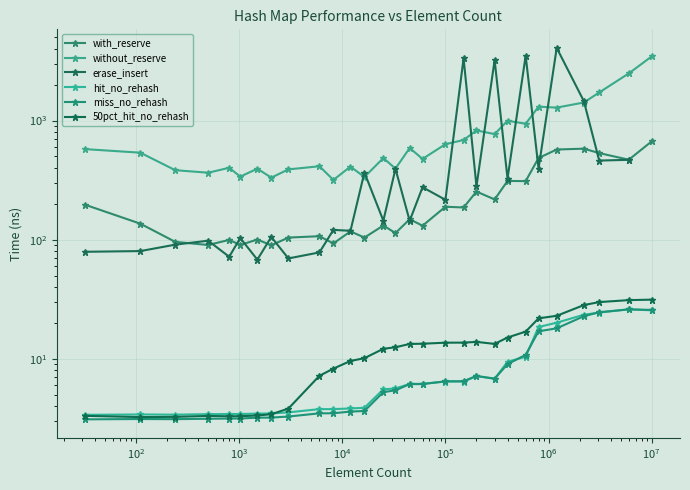

Is the value of erase_insert at 18 greater than the value of without_reserve at 26?

Yes